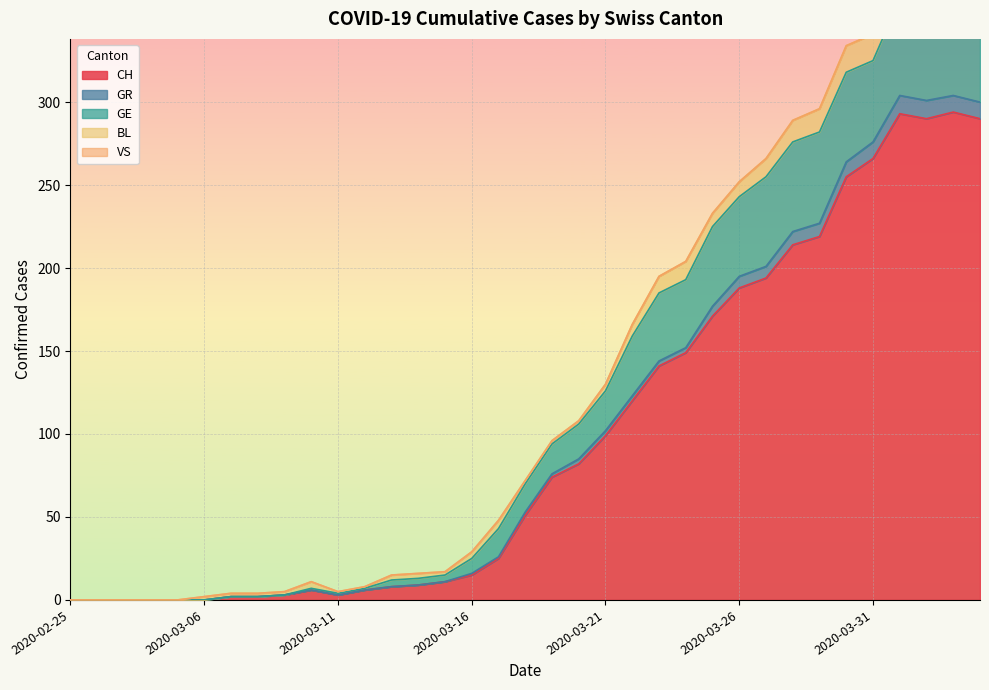

Is the value of GR at 2020-02-28 greater than the value of VS at 2020-03-08?

No